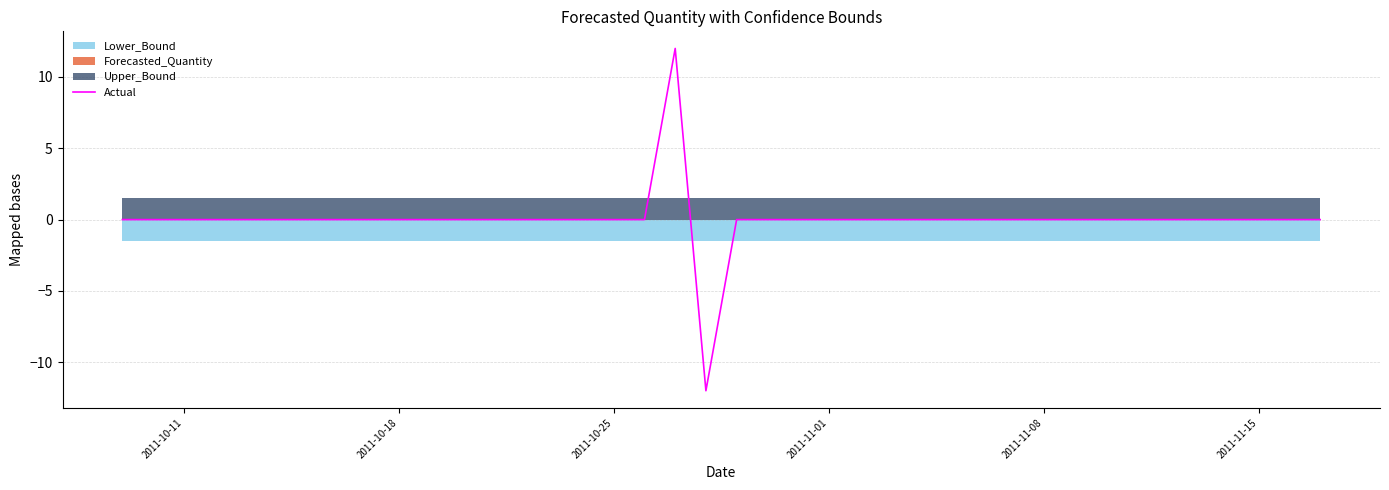

The Actual series shows 0 at 2011-10-18. True or false?

True